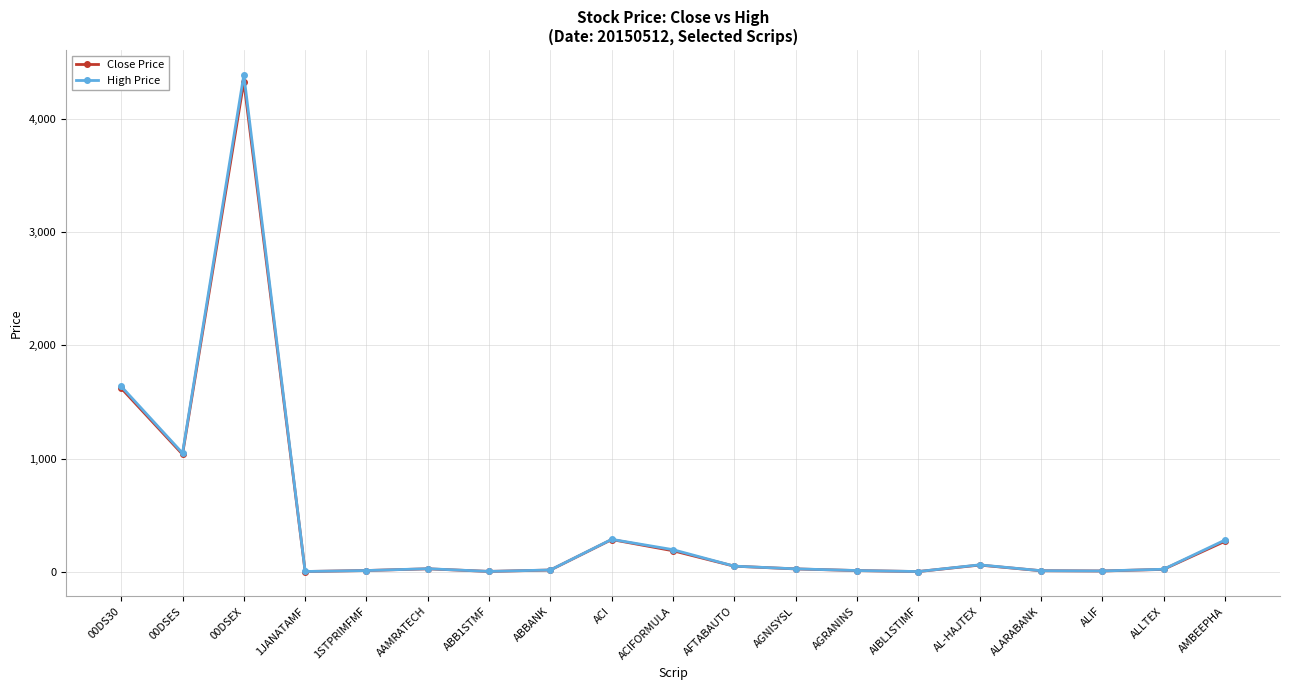

What is the greatest value displayed?

4386.5